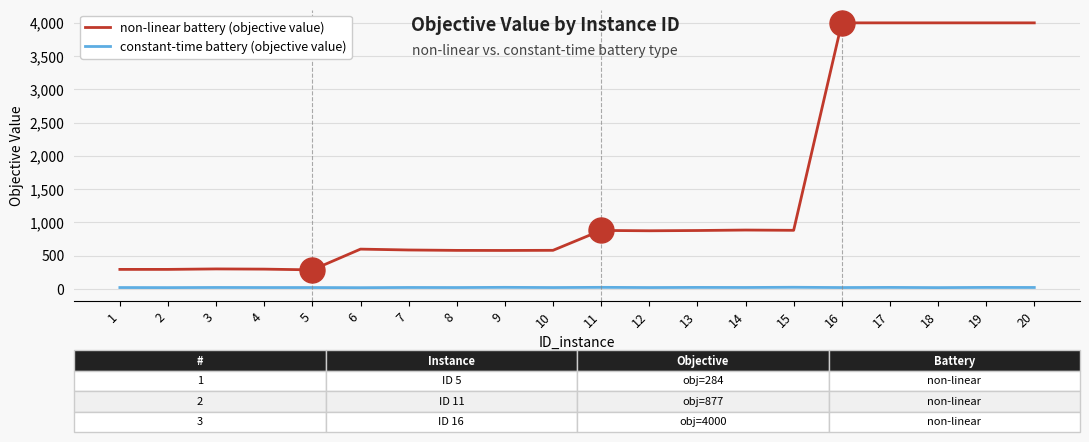

What is the maximum value for non-linear battery (objective value)?

4000